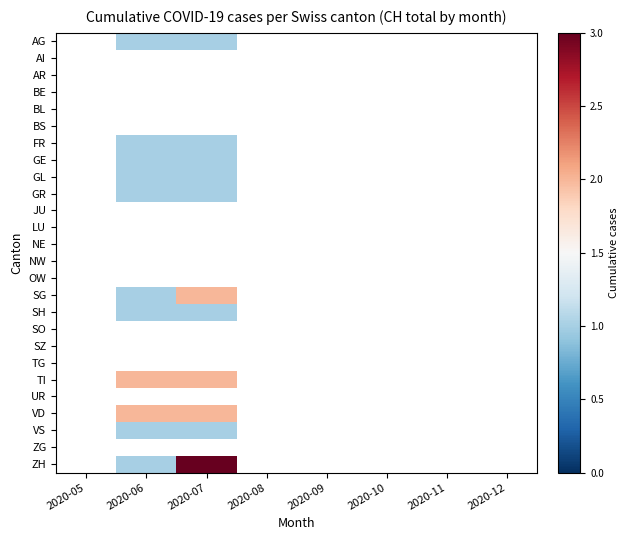

How many positive values does the GR series have?

2